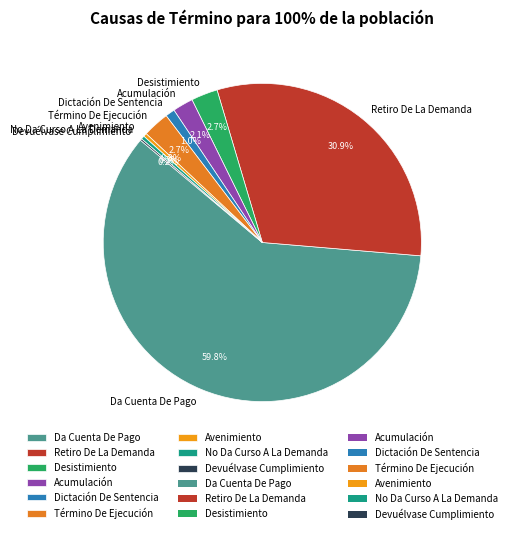

Which has a higher value, Dictación De Sentencia or Término De Ejecución?

Término De Ejecución